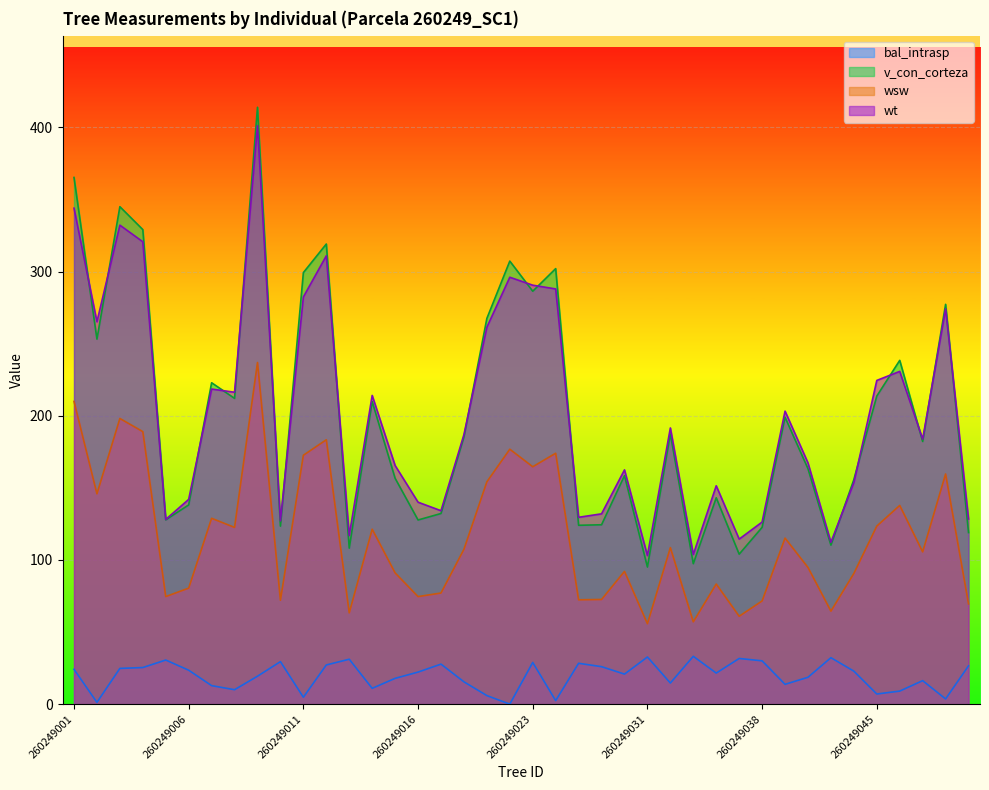

Rank the series at 260249012 from lowest to highest value.

bal_intrasp, wsw, wt, v_con_corteza